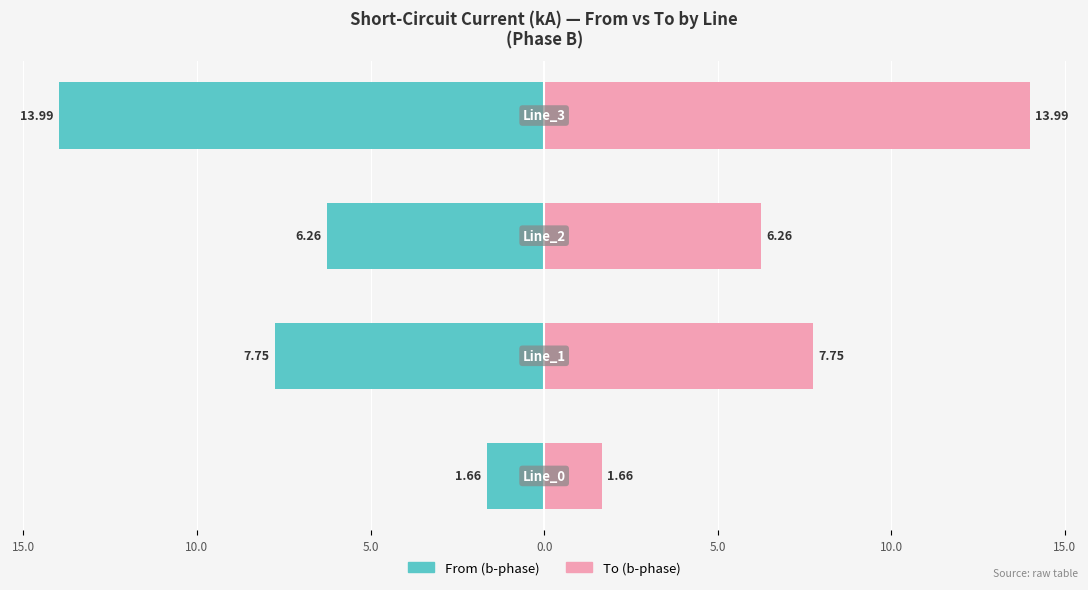

How many bars are there in each group?

2